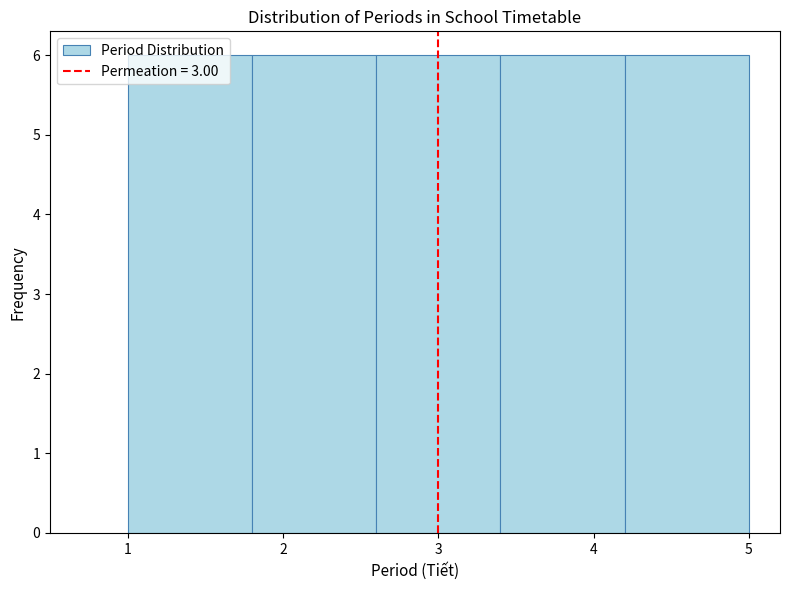

What is the height of the bar covering 3.4 to 4.2 on the x-axis? The values are not printed on the chart, so give them approximately, as read against the axis.

6